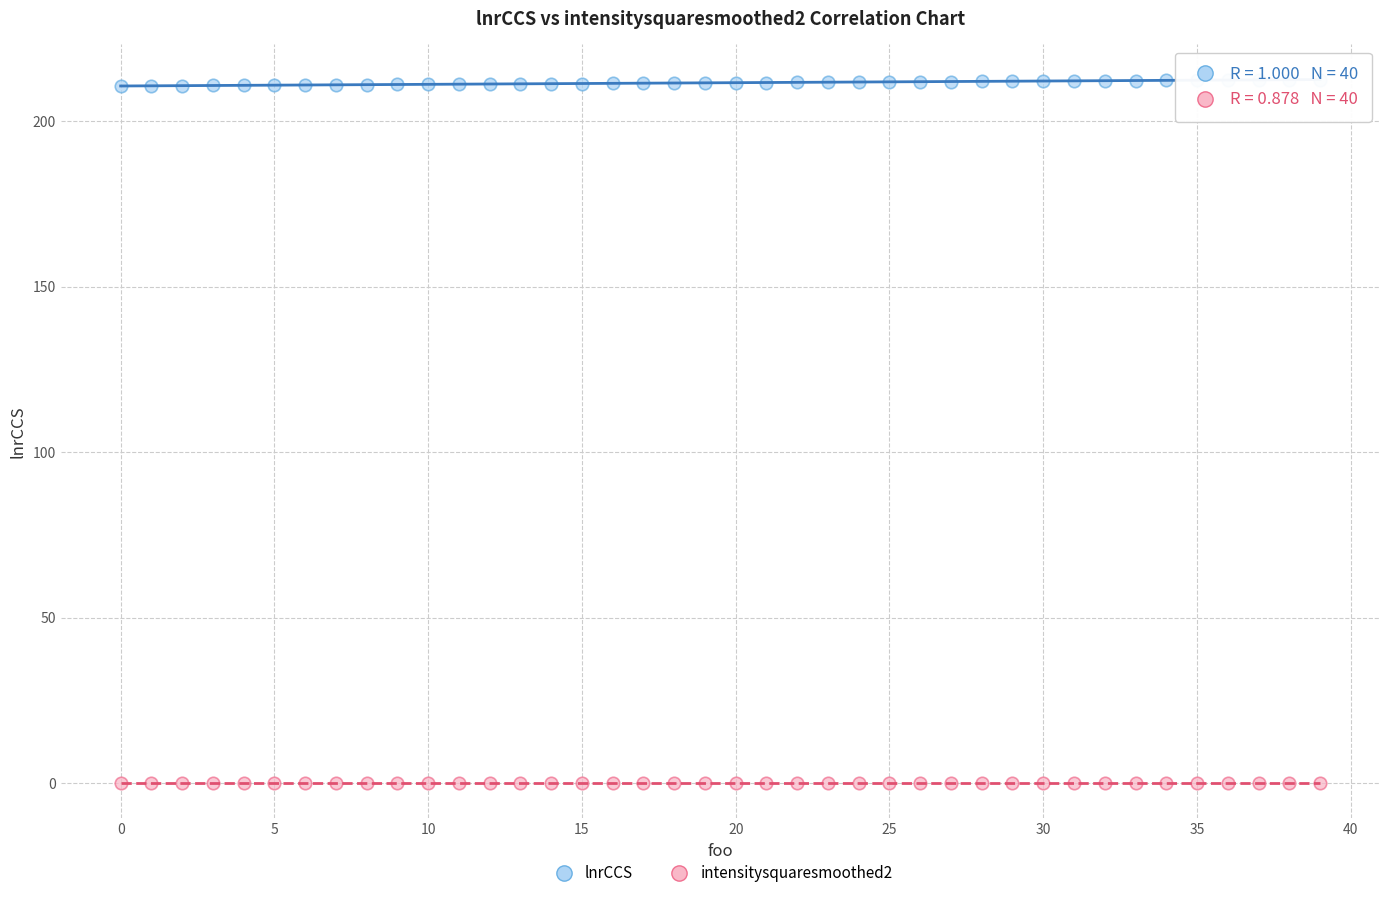

Which series contains the highest Y value?

lnrCCS